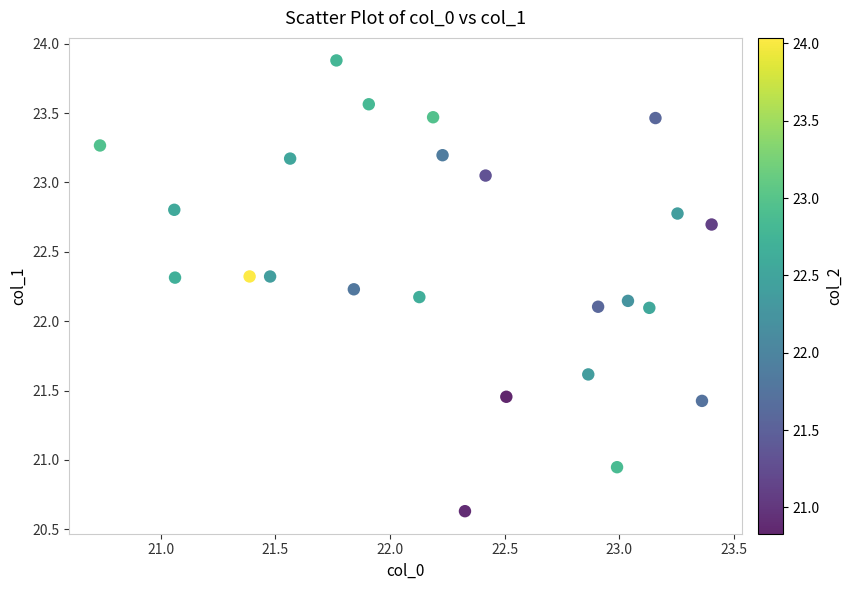

What is the range of Y values (max minus min)?

3.2